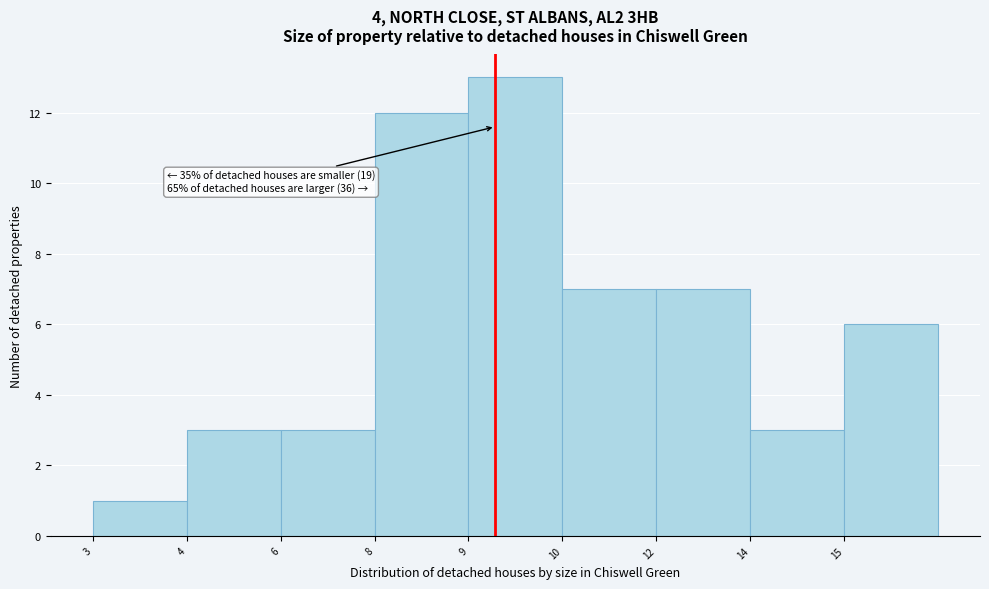

Reading left to right, transcribe all the data shown in this chart.

1	3	3	12	13	7	7	3	6